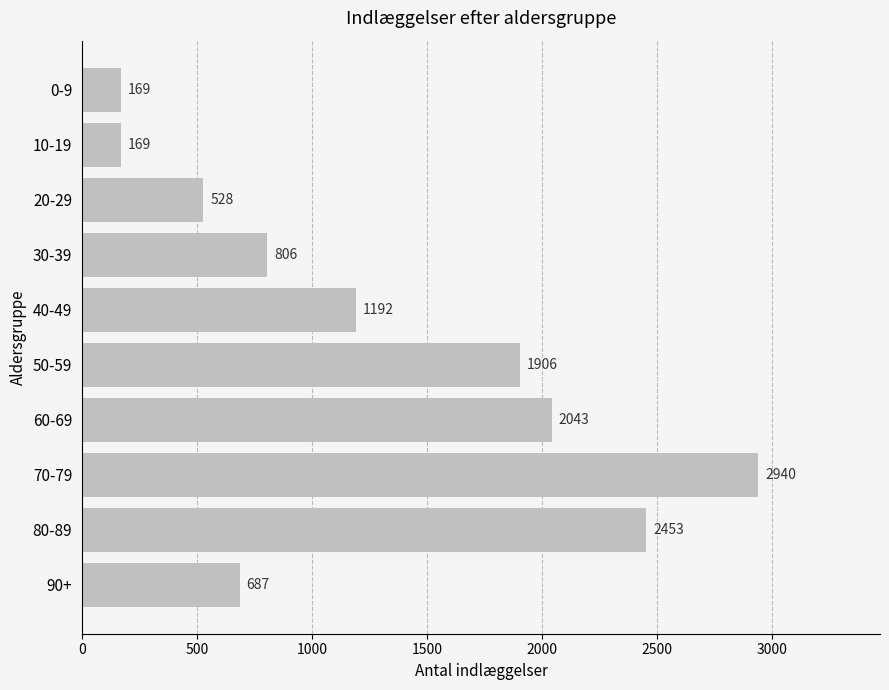

The chart shows a value of 3643 at 60-69. True or false?

False